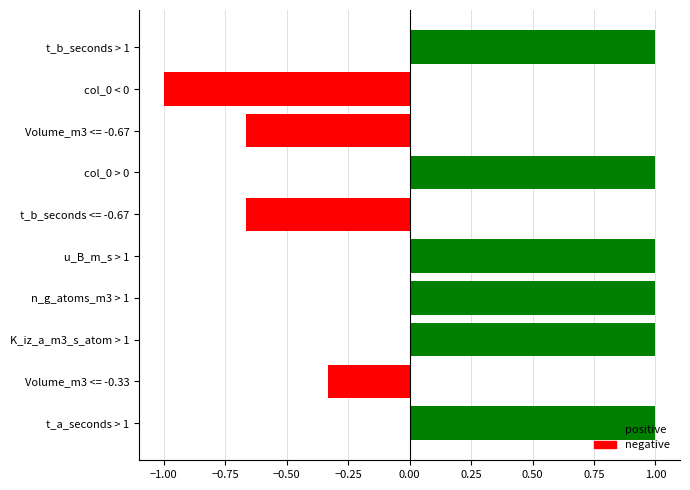

What is the greatest value displayed?

1.0